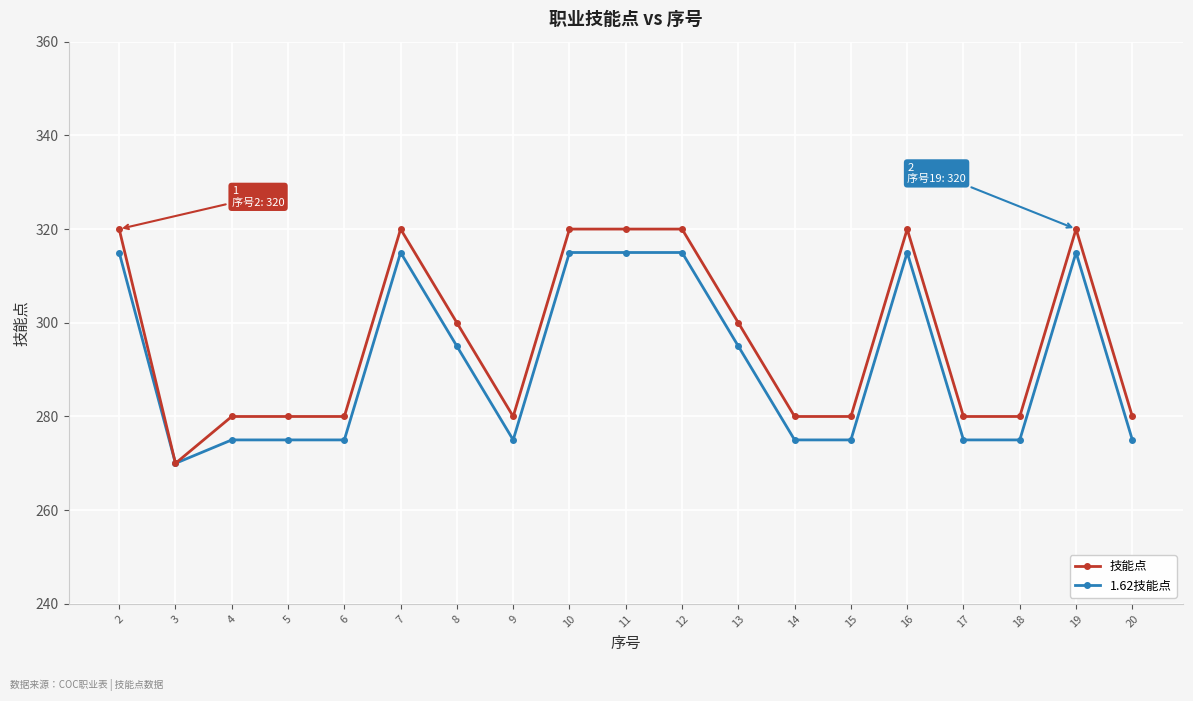

What are all the series names shown in the legend?

技能点, 1.62技能点